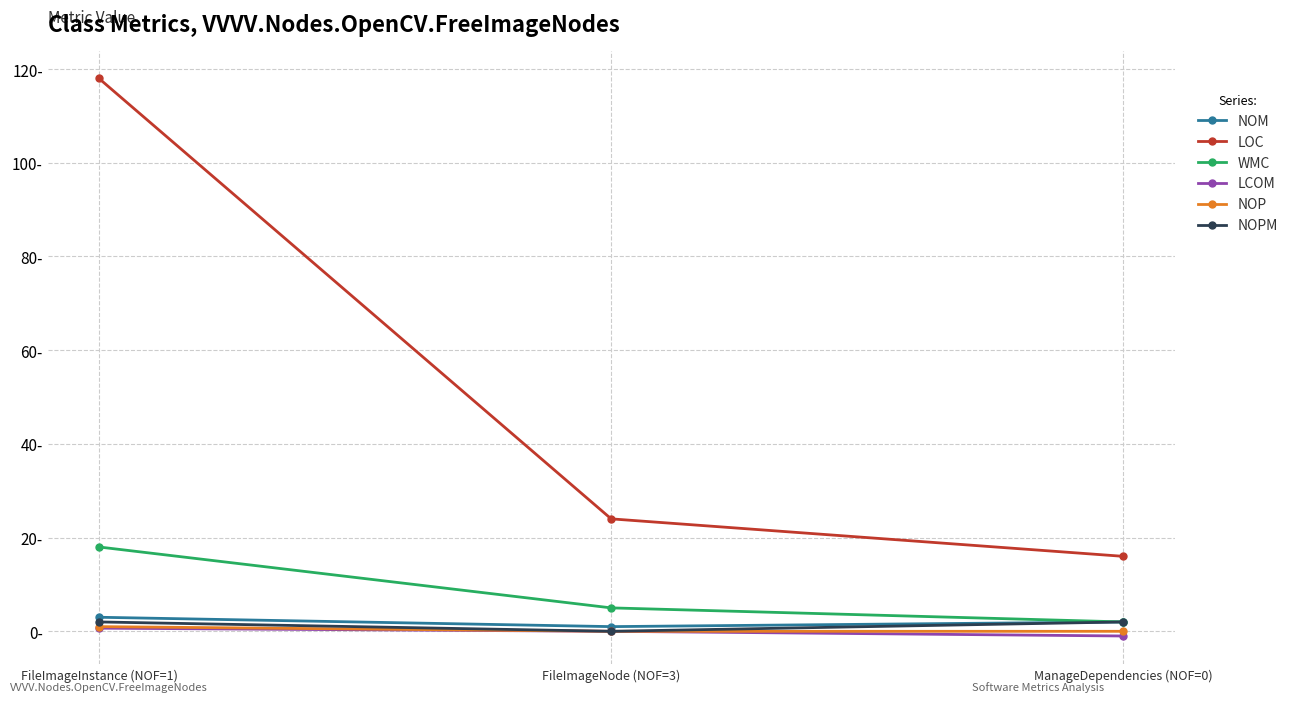

What is the label of the 1st point from the left?

FileImageInstance (NOF=1)